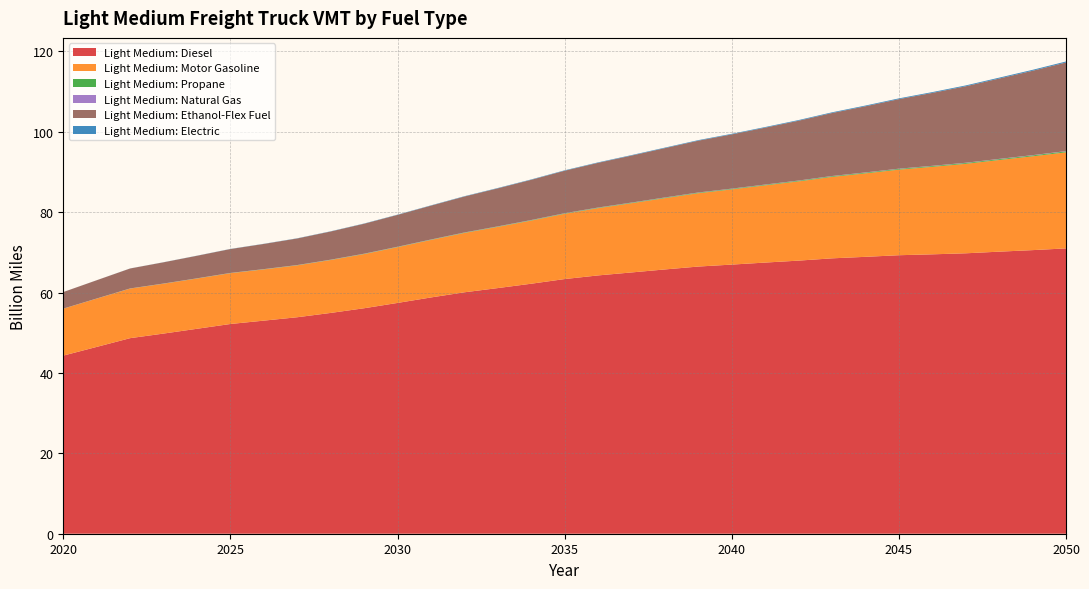

Reading right to left, extract all data points from this chart.

Light Medium: Diesel: 2050=71.0	2049=70.5	2048=70.2	2047=69.8	2046=69.5	2045=69.3	2044=68.9	2043=68.5	2042=67.9	2041=67.4	2040=66.9	2039=66.5	2038=65.7	2037=65.0	2036=64.3	2035=63.3	2034=62.2	2033=61.1	2032=60.1	2031=58.8	2030=57.4	2029=56.1	2028=54.9	2027=53.8	2026=53.0	2025=52.2	2024=51.0	2023=49.8	2022=48.6	2021=46.5	2020=44.3
Light Medium: Motor Gasoline: 2050=23.9	2049=23.3	2048=22.8	2047=22.3	2046=21.8	2045=21.3	2044=20.8	2043=20.3	2042=19.7	2041=19.2	2040=18.7	2039=18.2	2038=17.7	2037=17.2	2036=16.7	2035=16.2	2034=15.7	2033=15.2	2032=14.8	2031=14.3	2030=13.9	2029=13.5	2028=13.2	2027=12.9	2026=12.7	2025=12.6	2024=12.5	2023=12.4	2022=12.3	2021=12.0	2020=11.7
Light Medium: Propane: 2050=0.2	2049=0.2	2048=0.2	2047=0.2	2046=0.2	2045=0.2	2044=0.2	2043=0.2	2042=0.2	2041=0.2	2040=0.1	2039=0.1	2038=0.1	2037=0.1	2036=0.1	2035=0.1	2034=0.1	2033=0.1	2032=0.1	2031=0.1	2030=0.1	2029=0.1	2028=0.1	2027=0.1	2026=0.0	2025=0.0	2024=0.0	2023=0.0	2022=0.0	2021=0.0	2020=0.0
Light Medium: Natural Gas: 2050=0.1	2049=0.1	2048=0.1	2047=0.1	2046=0.1	2045=0.1	2044=0.1	2043=0.1	2042=0.1	2041=0.0	2040=0.0	2039=0.0	2038=0.0	2037=0.0	2036=0.0	2035=0.0	2034=0.0	2033=0.0	2032=0.0	2031=0.0	2030=0.0	2029=0.0	2028=0.0	2027=0.0	2026=0.0	2025=0.0	2024=0.0	2023=0.0	2022=0.0	2021=0.0	2020=0.0
Light Medium: Ethanol-Flex Fuel: 2050=22.0	2049=21.0	2048=20.0	2047=19.0	2046=18.1	2045=17.3	2044=16.5	2043=15.7	2042=14.9	2041=14.2	2040=13.5	2039=12.9	2038=12.3	2037=11.7	2036=11.1	2035=10.6	2034=10.0	2033=9.5	2032=8.9	2031=8.4	2030=7.9	2029=7.5	2028=7.0	2027=6.6	2026=6.3	2025=5.9	2024=5.6	2023=5.3	2022=5.0	2021=4.5	2020=4.1
Light Medium: Electric: 2050=0.2	2049=0.2	2048=0.2	2047=0.2	2046=0.2	2045=0.2	2044=0.2	2043=0.2	2042=0.2	2041=0.2	2040=0.1	2039=0.1	2038=0.1	2037=0.1	2036=0.1	2035=0.1	2034=0.1	2033=0.1	2032=0.1	2031=0.1	2030=0.1	2029=0.1	2028=0.1	2027=0.0	2026=0.0	2025=0.0	2024=0.0	2023=0.0	2022=0.0	2021=0.0	2020=0.0